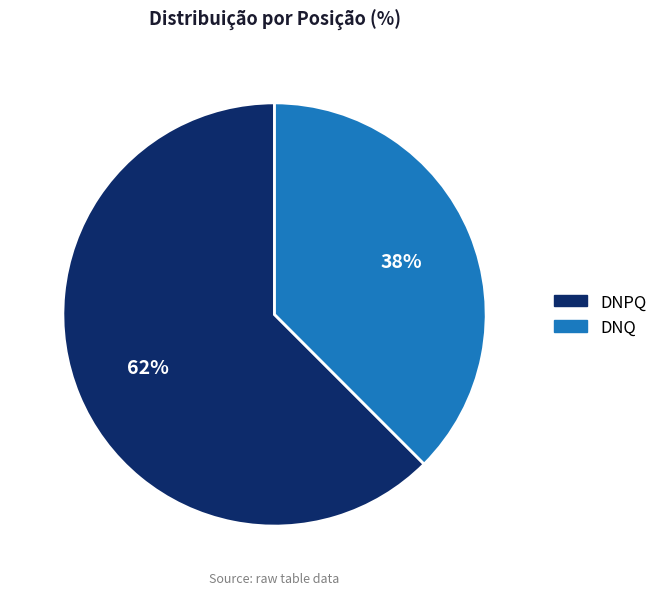

Which category has the biggest portion of the pie?

DNPQ